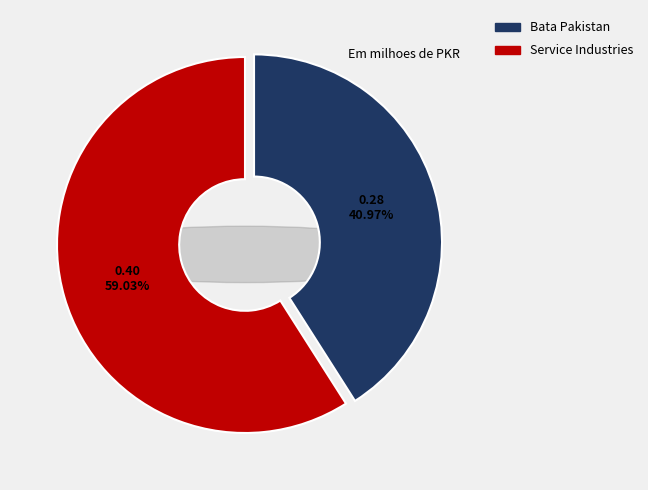

To the nearest percent, what percentage of the pie is Bata Pakistan Limited?

41%